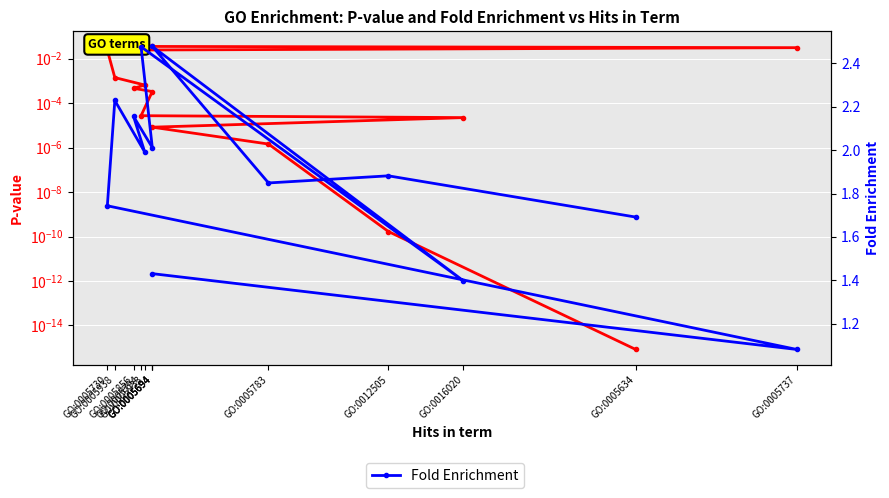

True or false: P-value has more than 0 interior local peaks.

False